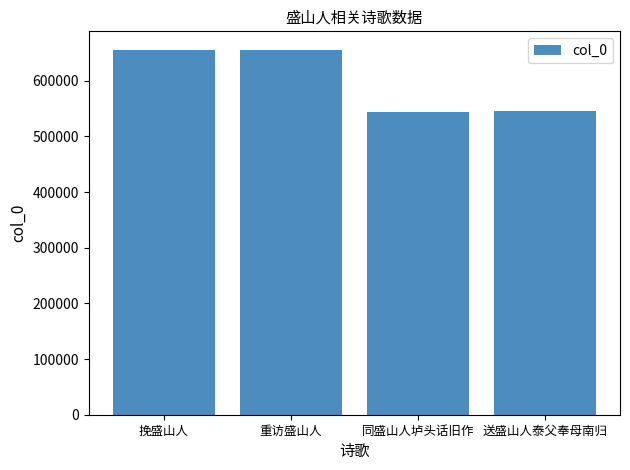

What is the greatest value displayed?

655853